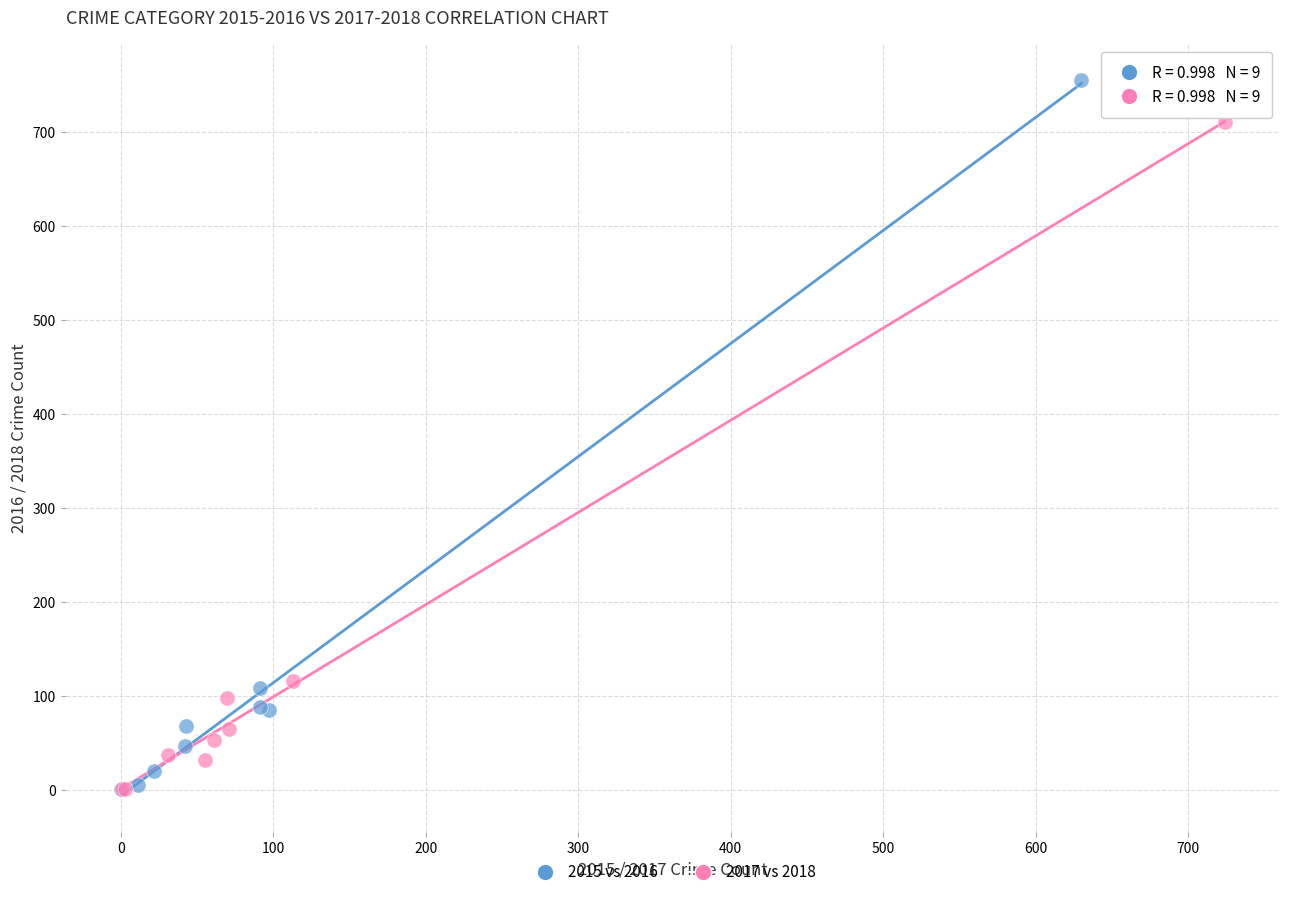

Which series has the widest spread of Y values?

2015 vs 2016